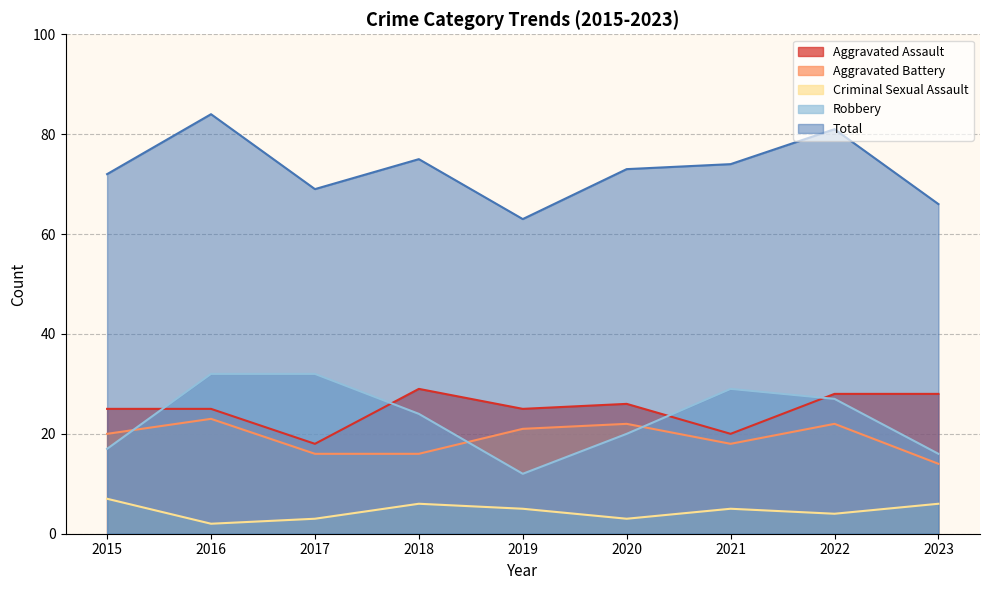

Which category has the highest value in the Total series?

2016